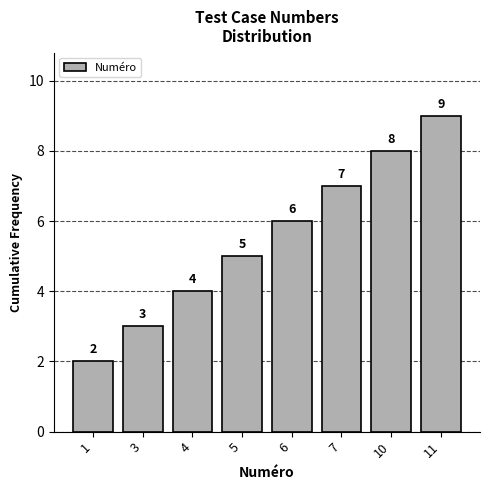

Reading left to right, transcribe all the data shown in this chart.

2	3	4	5	6	7	8	9